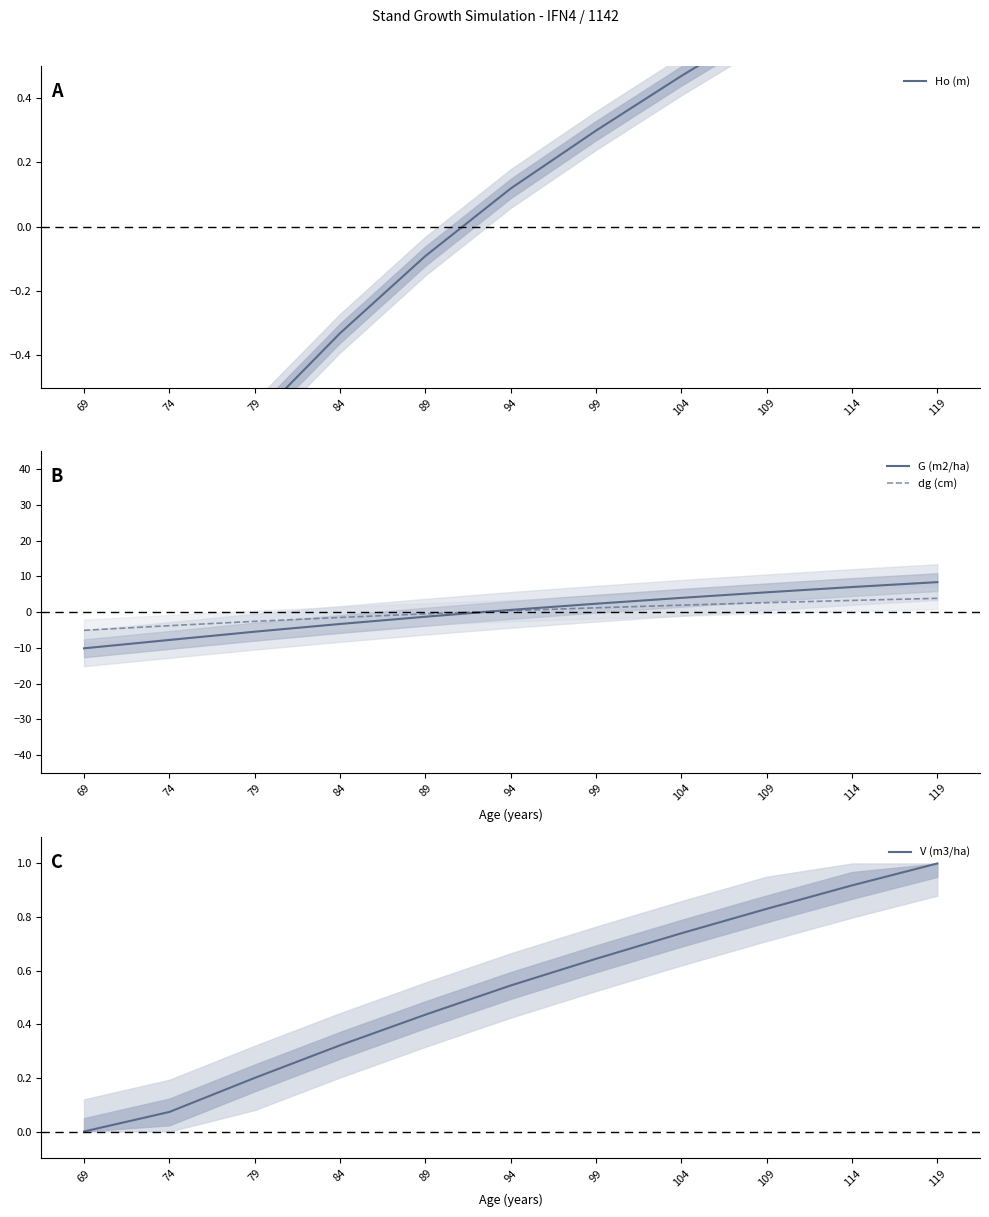

How many lines are shown in the chart?

4